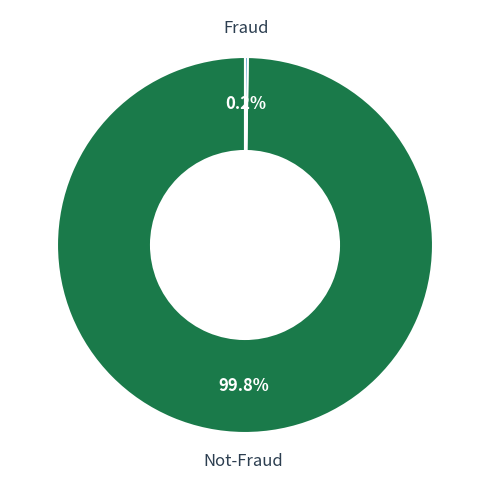

Is there a majority slice in this chart?

Yes